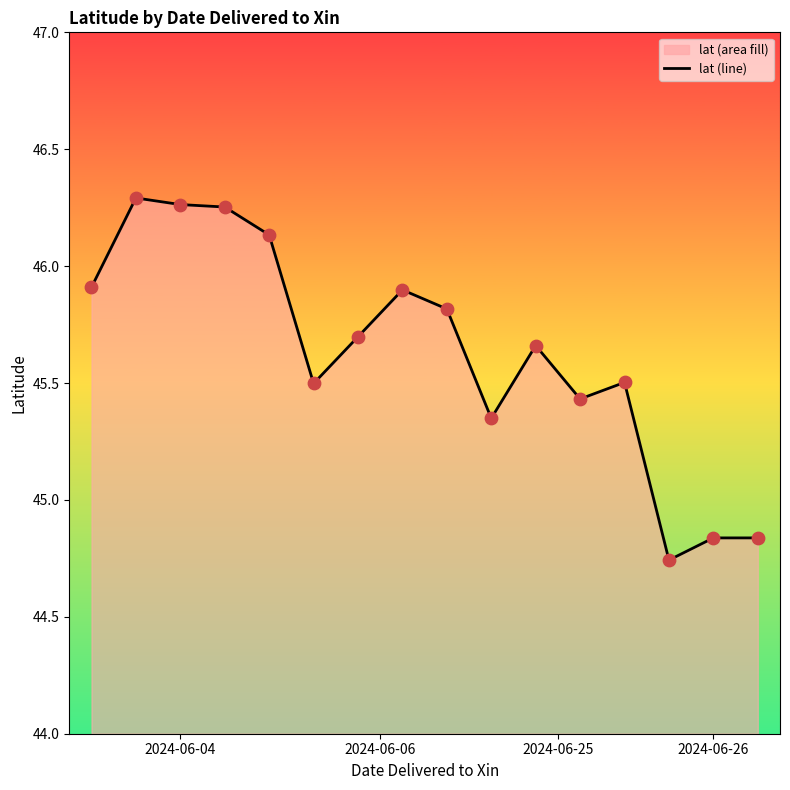

Which has a higher value, 8 or 5?

8